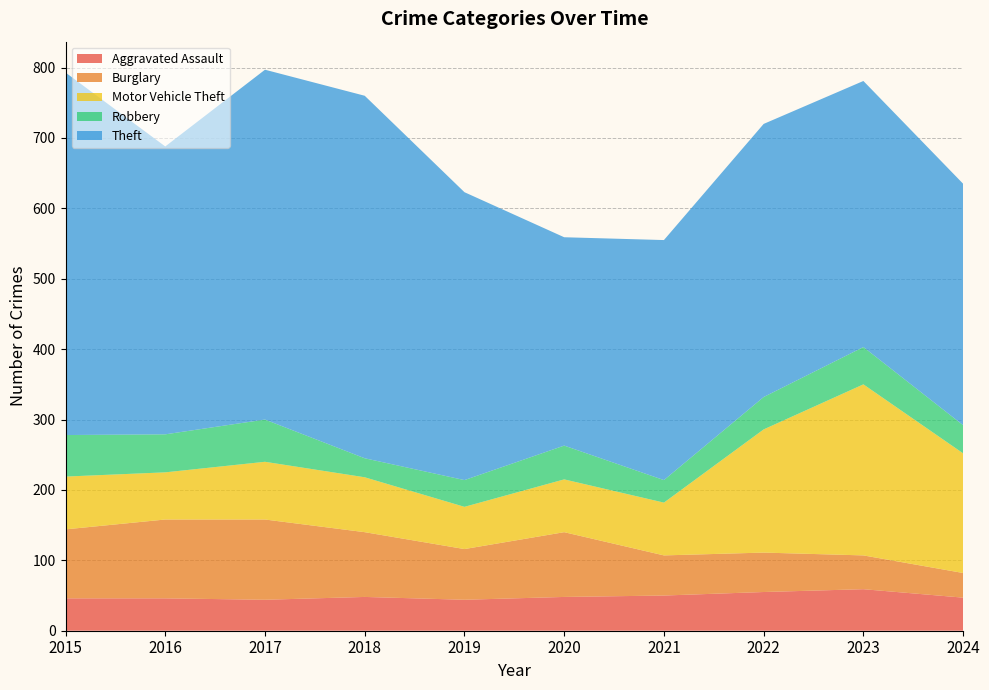

Reading left to right, transcribe all the data shown in this chart.

Aggravated Assault: 46	46	44	48	44	48	50	55	59	47
Burglary: 98	112	114	92	72	92	57	56	48	35
Motor Vehicle Theft: 75	67	82	78	60	75	75	175	243	170
Robbery: 59	54	60	27	38	48	32	46	53	40
Theft: 515	409	497	515	409	296	341	388	378	343